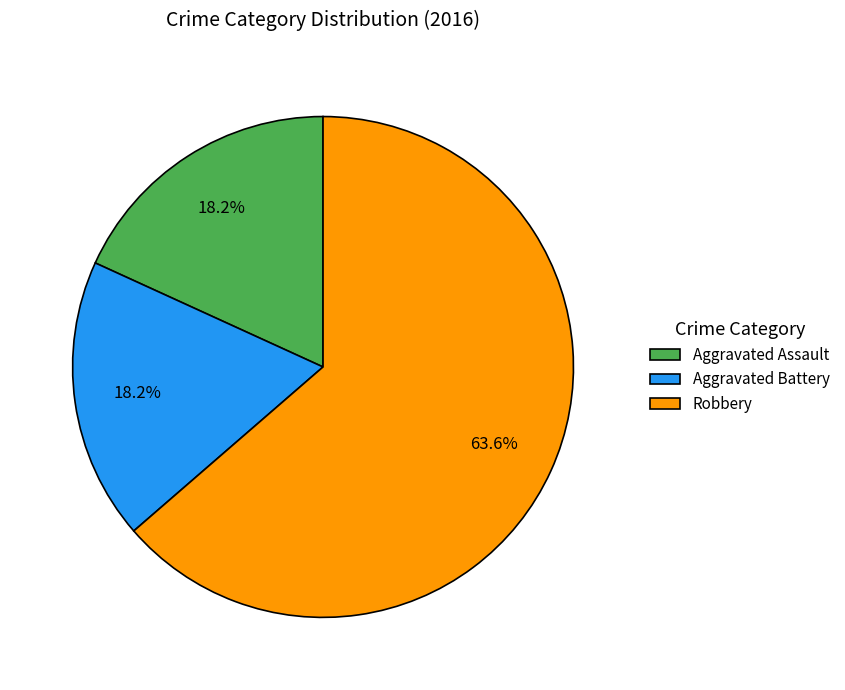

To the nearest percent, what is the combined percentage of Robbery and Aggravated Battery?

82%